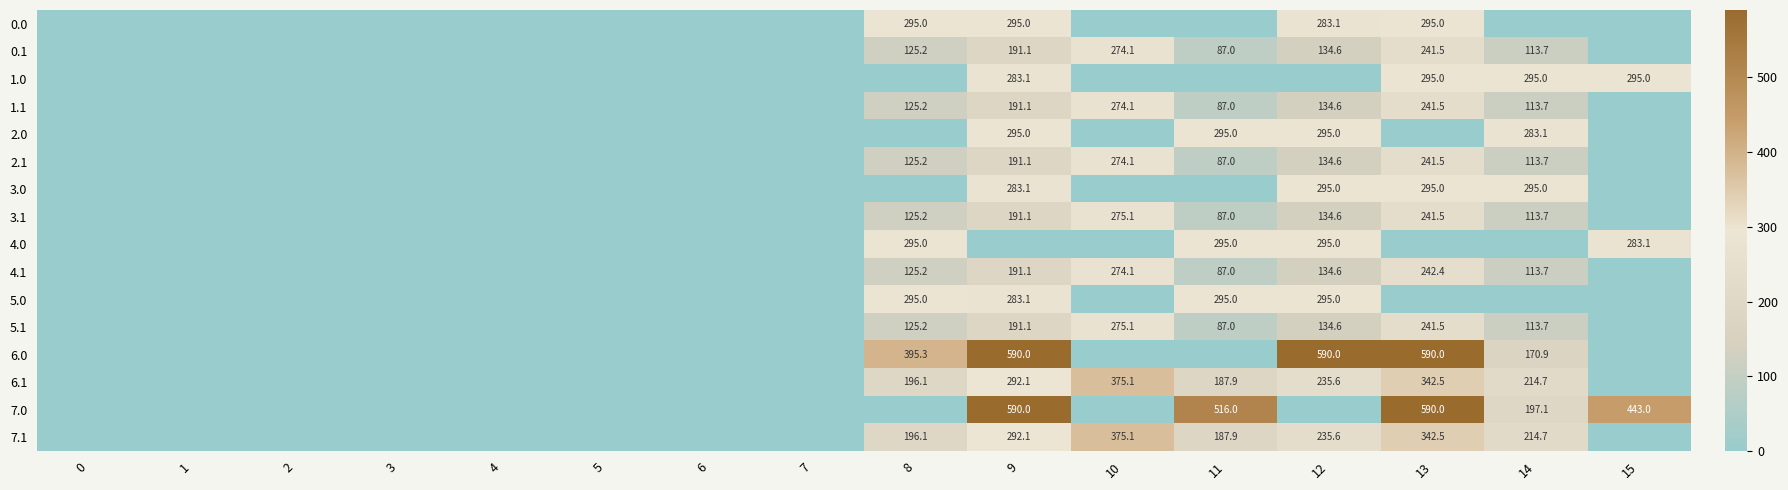

How many values in 5.1 are above zero?

7